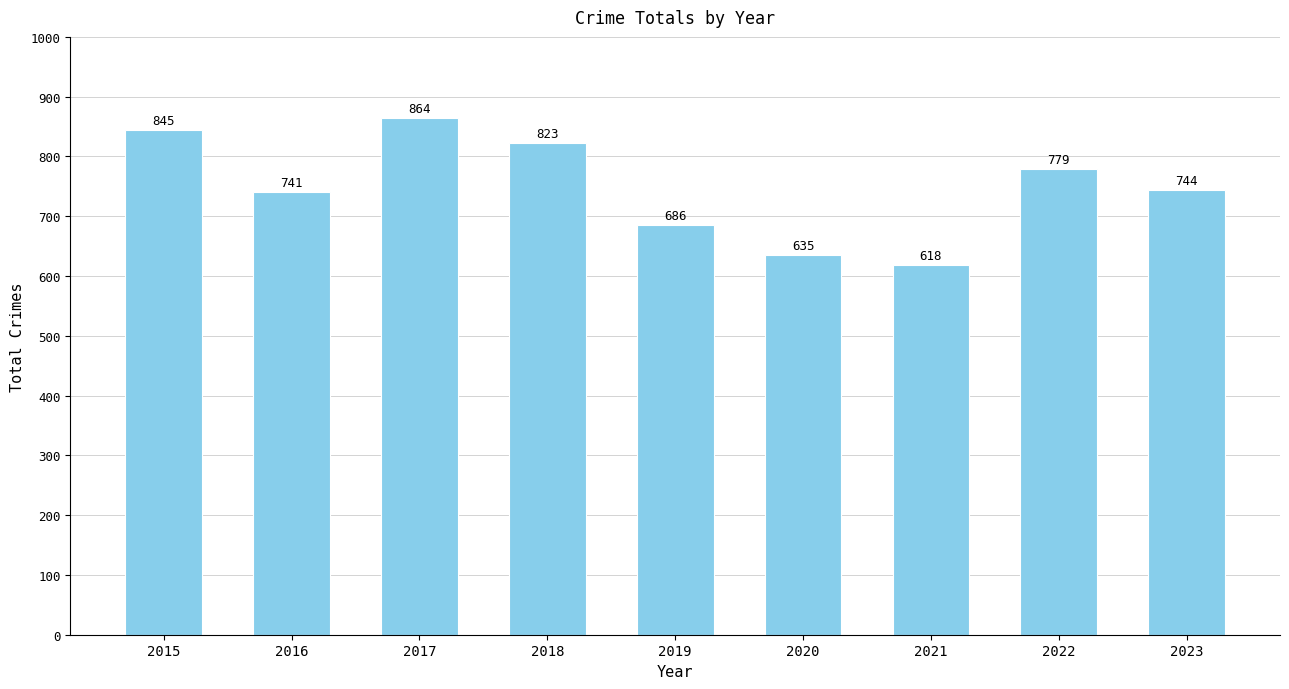

What is the change in value from 2017 to 2018?

-41